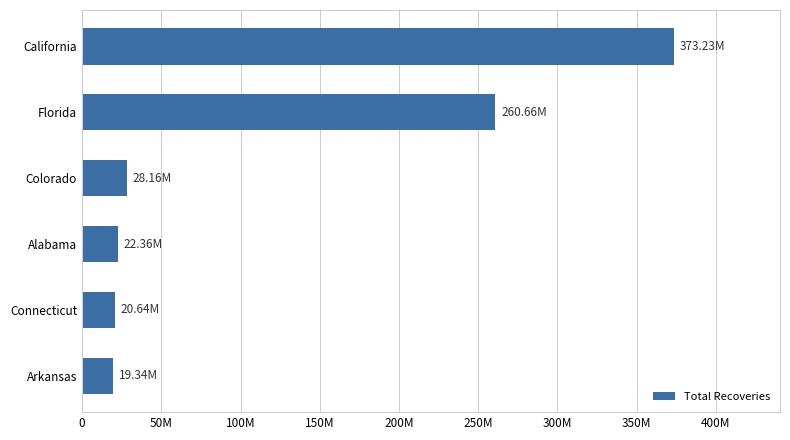

Are the bars horizontal?

Yes